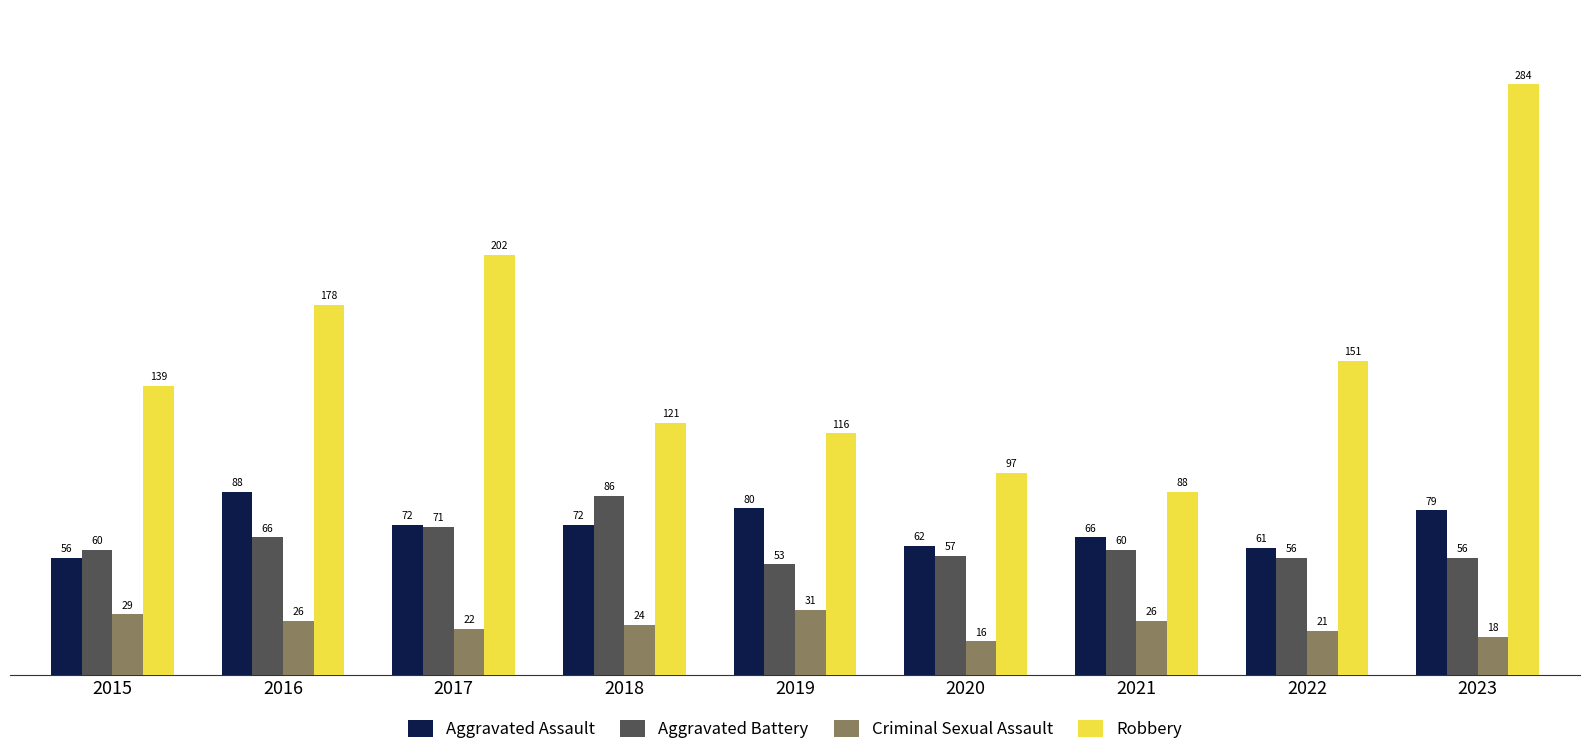

What is the average value of the Aggravated Battery series?

63